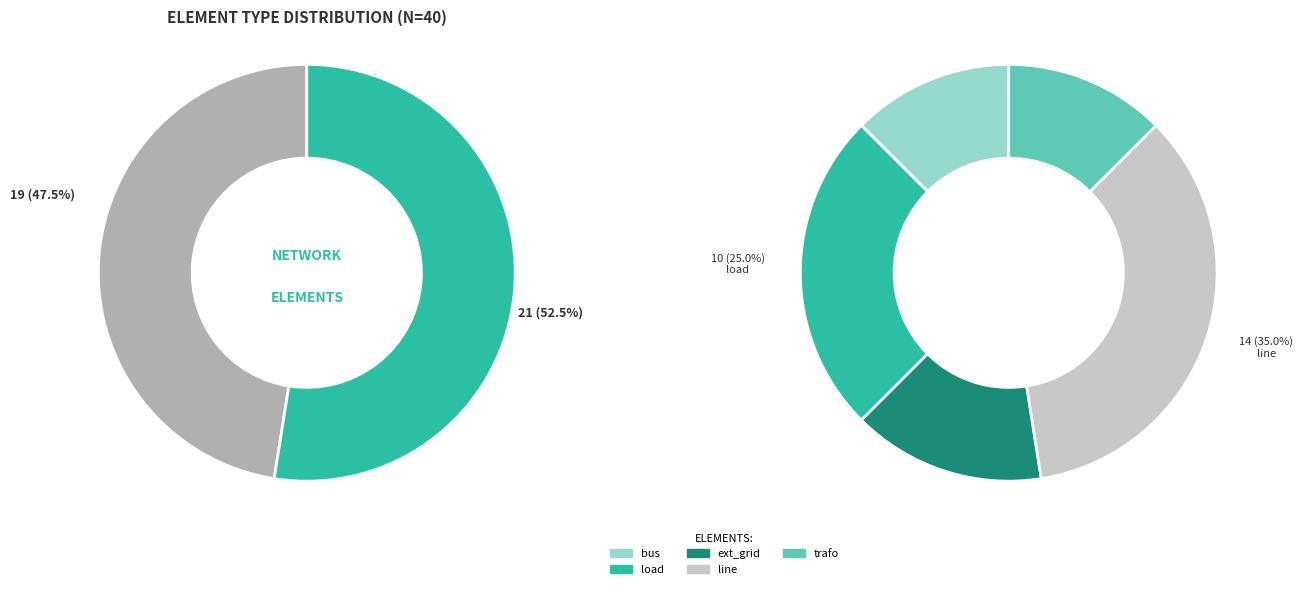

The trafo slice represents 6% of the pie. True or false?

False